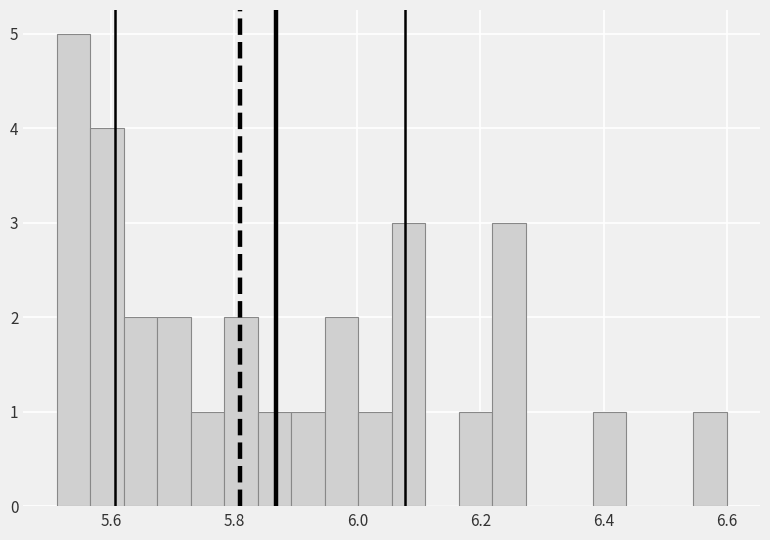

Around what value on the x-axis is the tallest bar? Give the approximate position of its centre, as read against the axis.

5.54